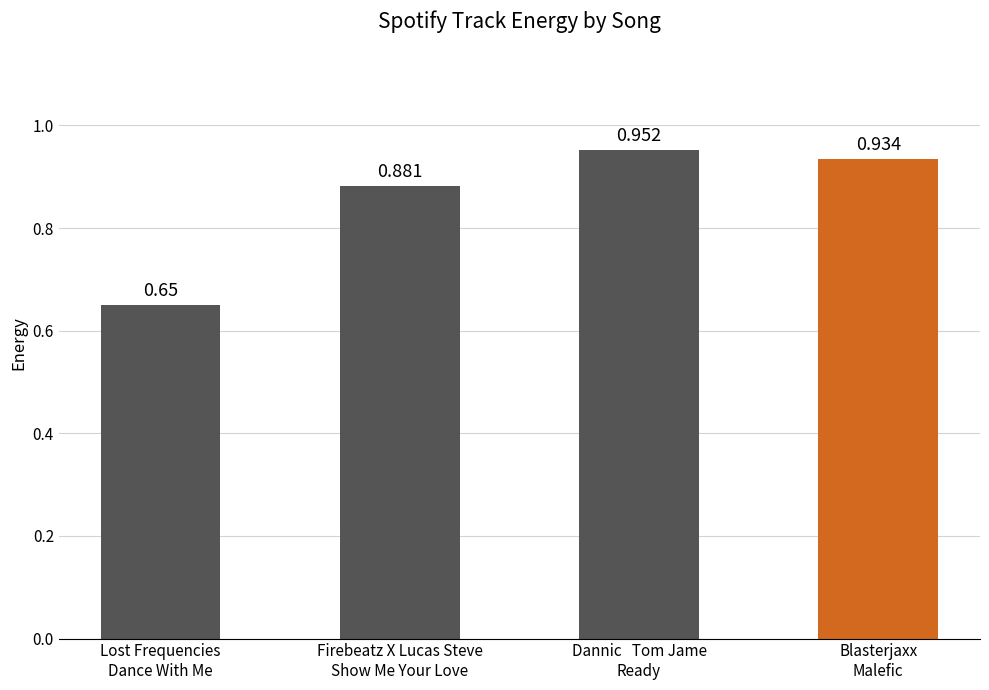

Is it true that the value at Lost Frequencies
Dance With Me is 0.9?

False